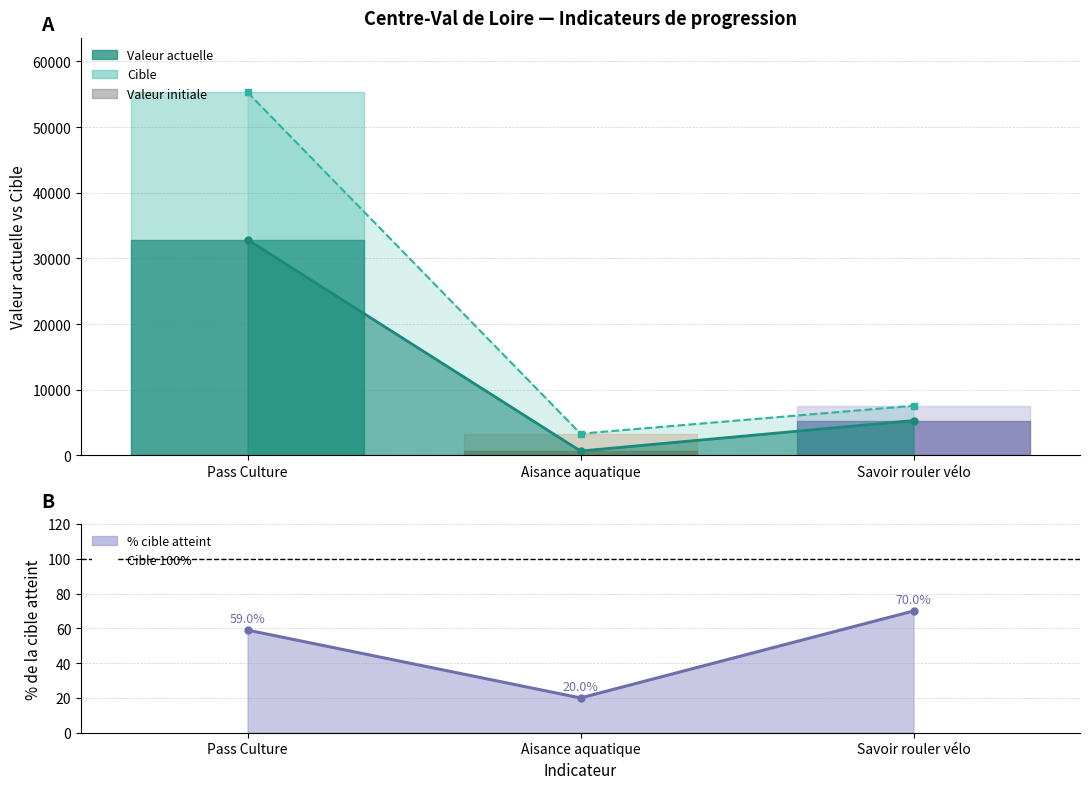

How many lines are shown in the chart?

3